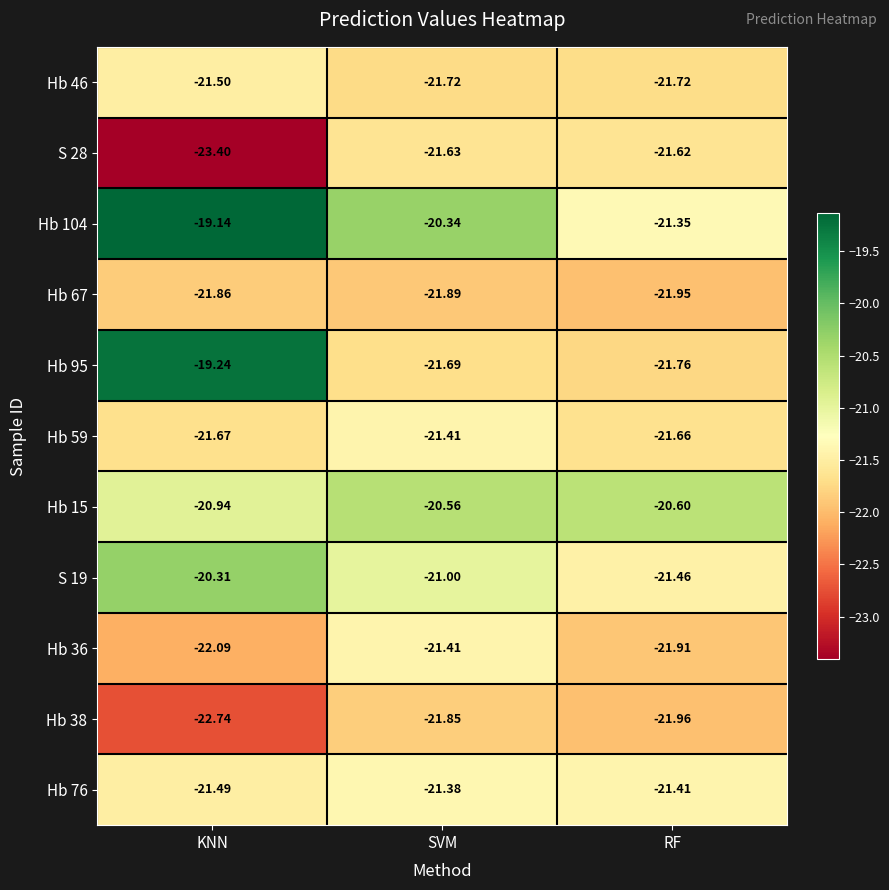

List the labels in order of Hb 67 value, largest first.

KNN, SVM, RF